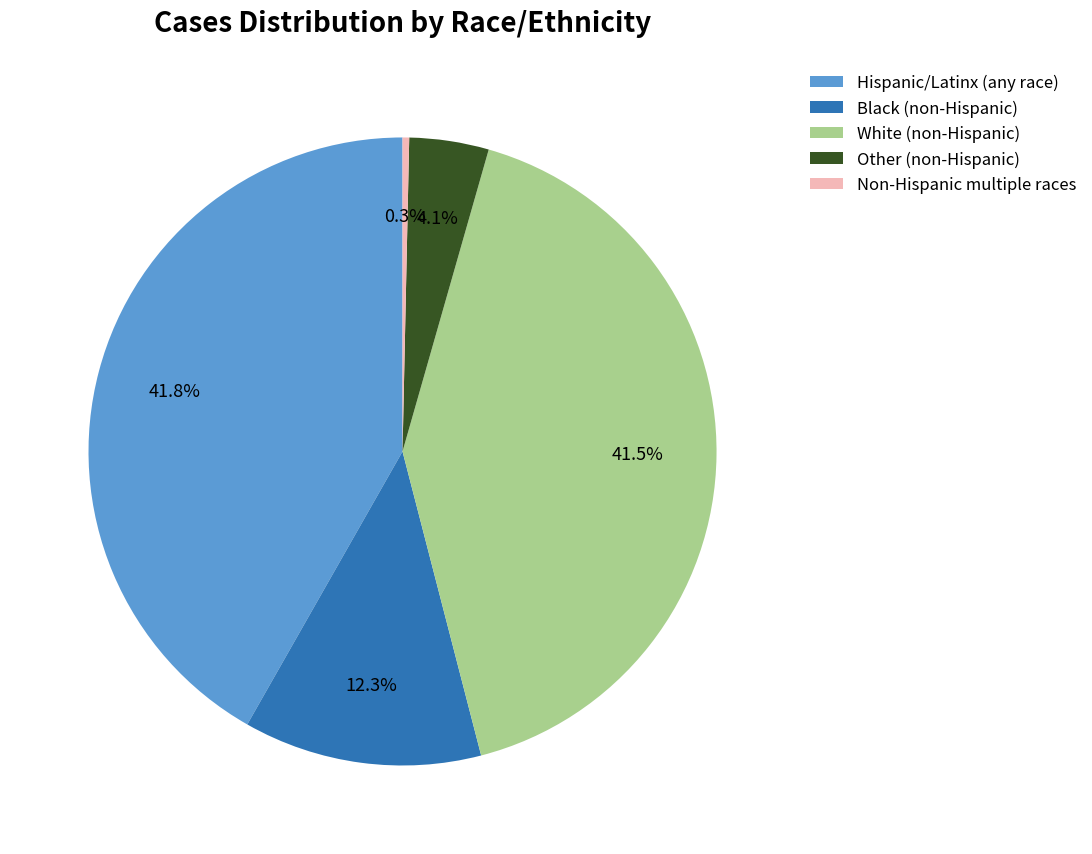

What is the ratio of the value at Black (non-Hispanic) to the value at Other (non-Hispanic)?

3.0